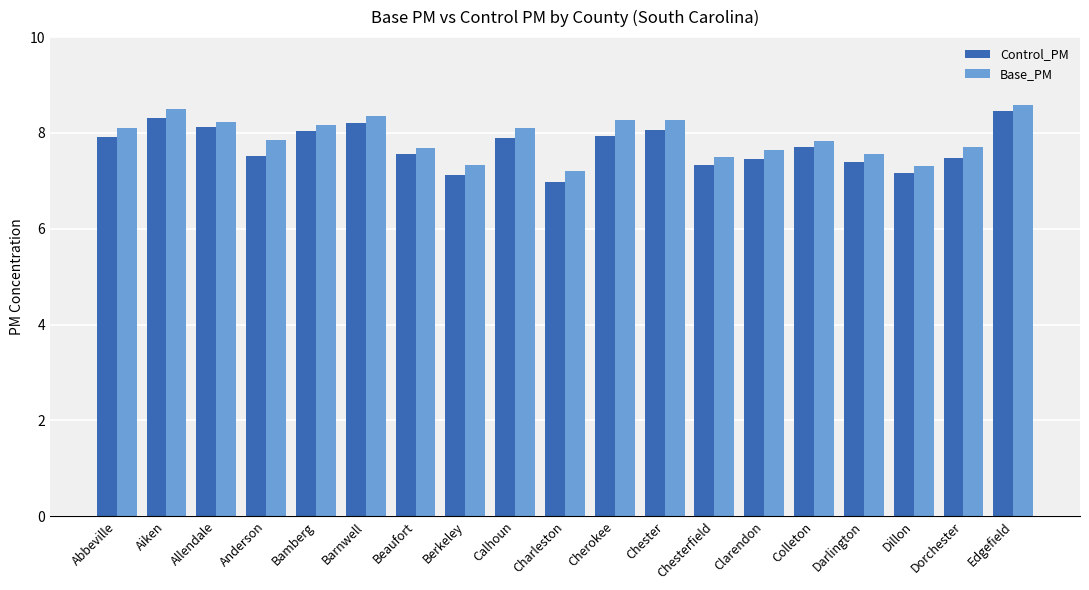

Which category has the highest value across all series?

Edgefield